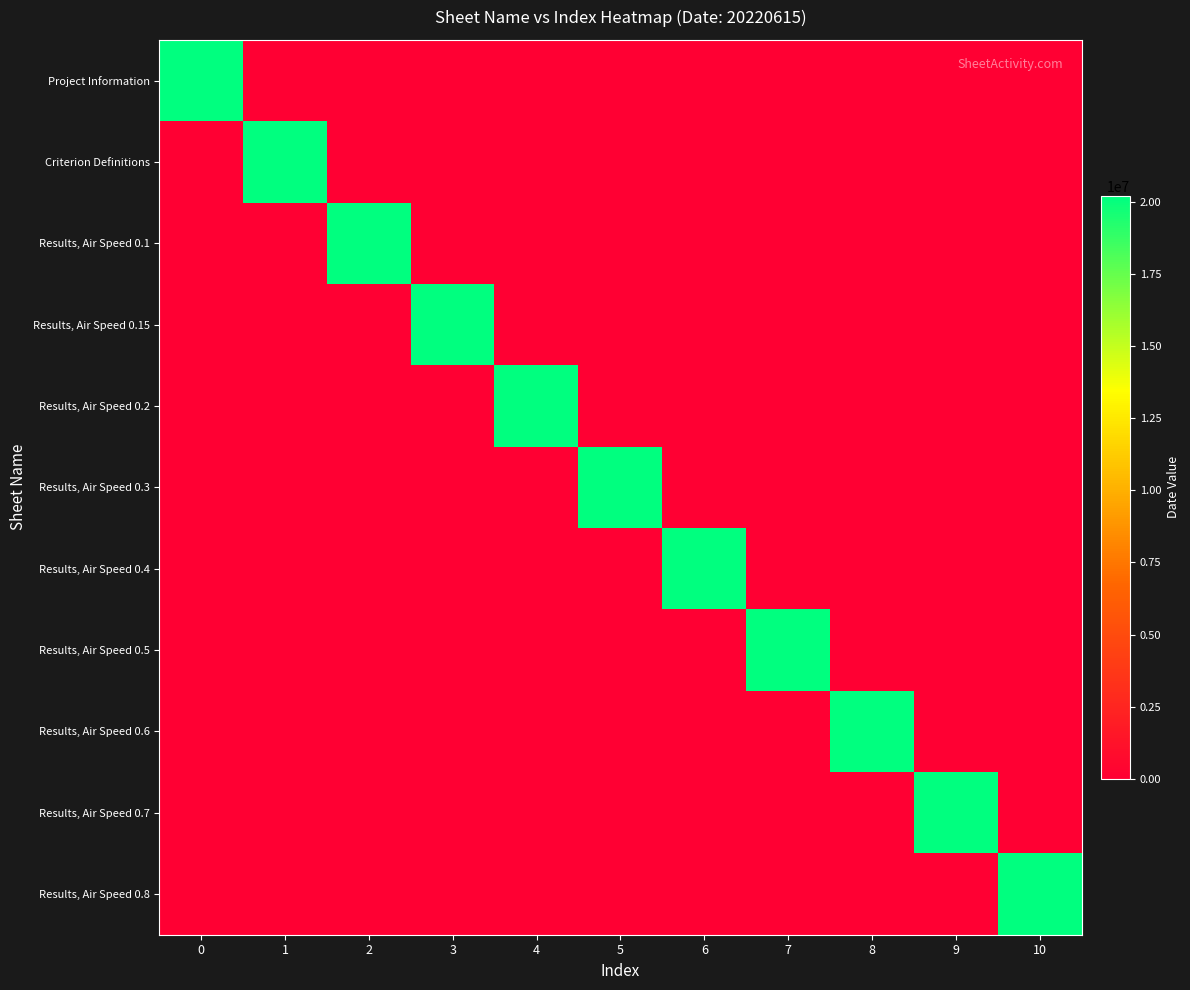

Reading left to right, what are all the values shown in this chart?

Project Information: 0=20220615	1=0	2=0	3=0	4=0	5=0	6=0	7=0	8=0	9=0	10=0
Criterion Definitions: 0=0	1=20220615	2=0	3=0	4=0	5=0	6=0	7=0	8=0	9=0	10=0
Results, Air Speed 0.1: 0=0	1=0	2=20220615	3=0	4=0	5=0	6=0	7=0	8=0	9=0	10=0
Results, Air Speed 0.15: 0=0	1=0	2=0	3=20220615	4=0	5=0	6=0	7=0	8=0	9=0	10=0
Results, Air Speed 0.2: 0=0	1=0	2=0	3=0	4=20220615	5=0	6=0	7=0	8=0	9=0	10=0
Results, Air Speed 0.3: 0=0	1=0	2=0	3=0	4=0	5=20220615	6=0	7=0	8=0	9=0	10=0
Results, Air Speed 0.4: 0=0	1=0	2=0	3=0	4=0	5=0	6=20220615	7=0	8=0	9=0	10=0
Results, Air Speed 0.5: 0=0	1=0	2=0	3=0	4=0	5=0	6=0	7=20220615	8=0	9=0	10=0
Results, Air Speed 0.6: 0=0	1=0	2=0	3=0	4=0	5=0	6=0	7=0	8=20220615	9=0	10=0
Results, Air Speed 0.7: 0=0	1=0	2=0	3=0	4=0	5=0	6=0	7=0	8=0	9=20220615	10=0
Results, Air Speed 0.8: 0=0	1=0	2=0	3=0	4=0	5=0	6=0	7=0	8=0	9=0	10=20220615